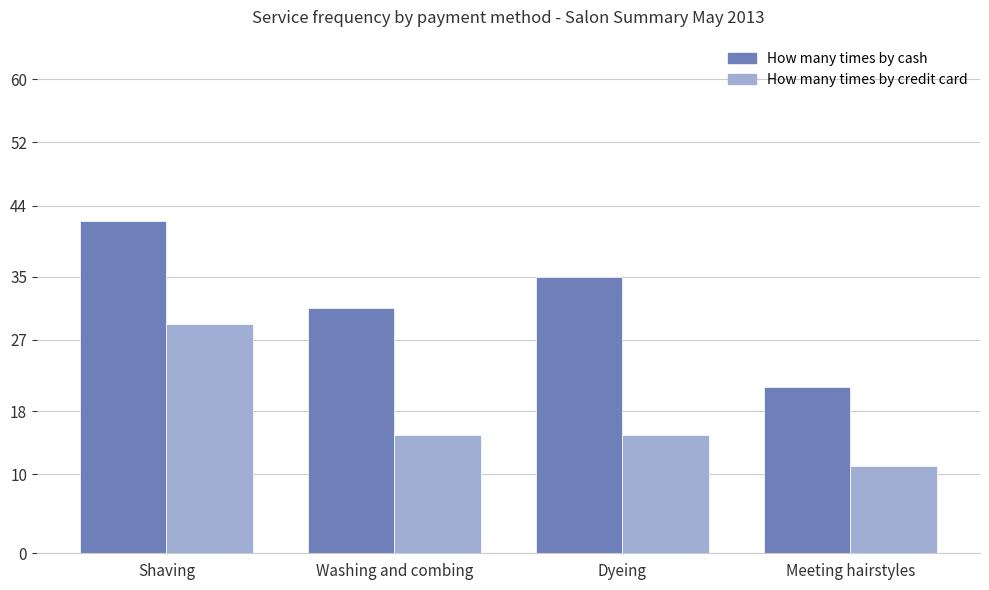

List the labels in order of How many times by cash value, largest first.

Shaving, Dyeing, Washing and combing, Meeting hairstyles